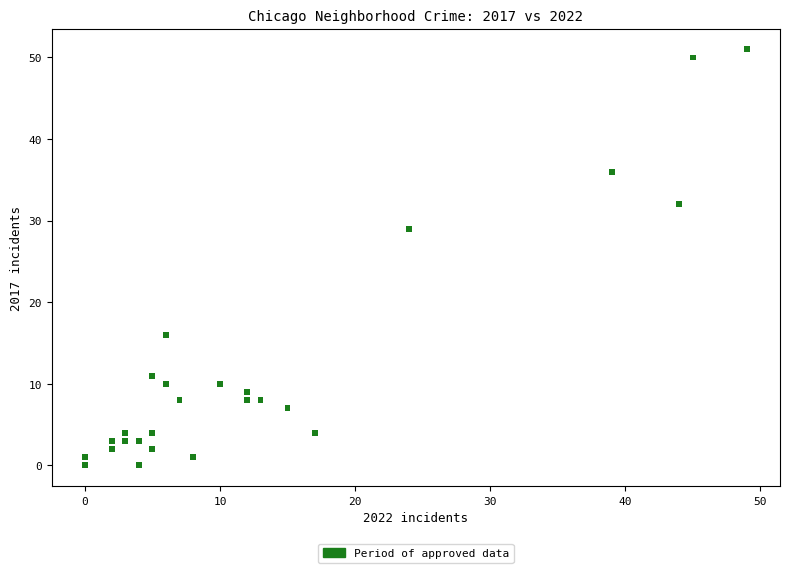

What is the range of Y values (max minus min)?

51